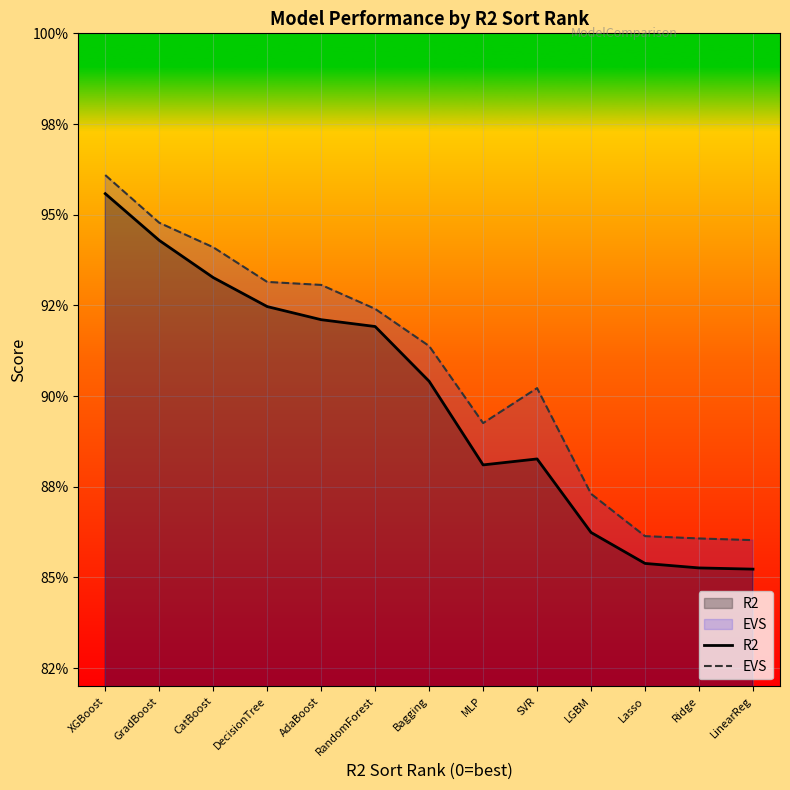

Reading left to right, extract all data points from this chart.

R2: XGBoost=1.0	GradBoost=0.9	CatBoost=0.9	DecisionTree=0.9	AdaBoost=0.9	RandomForest=0.9	Bagging=0.9	MLP=0.9	SVR=0.9	LGBM=0.9	Lasso=0.9	Ridge=0.9	LinearReg=0.9
EVS: XGBoost=1.0	GradBoost=0.9	CatBoost=0.9	DecisionTree=0.9	AdaBoost=0.9	RandomForest=0.9	Bagging=0.9	MLP=0.9	SVR=0.9	LGBM=0.9	Lasso=0.9	Ridge=0.9	LinearReg=0.9